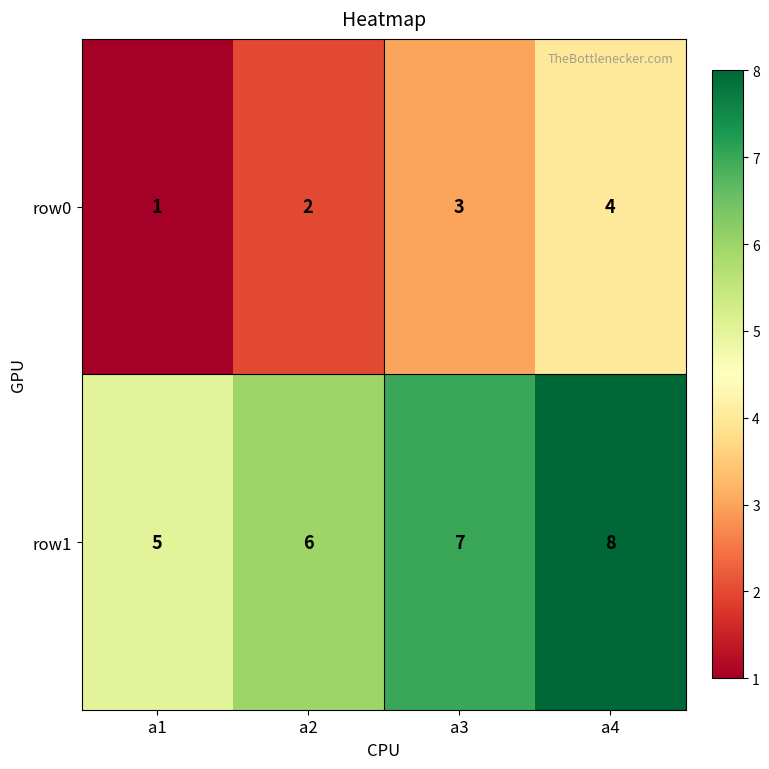

Reading left to right, extract all data points from this chart.

row0: 1	2	3	4
row1: 5	6	7	8